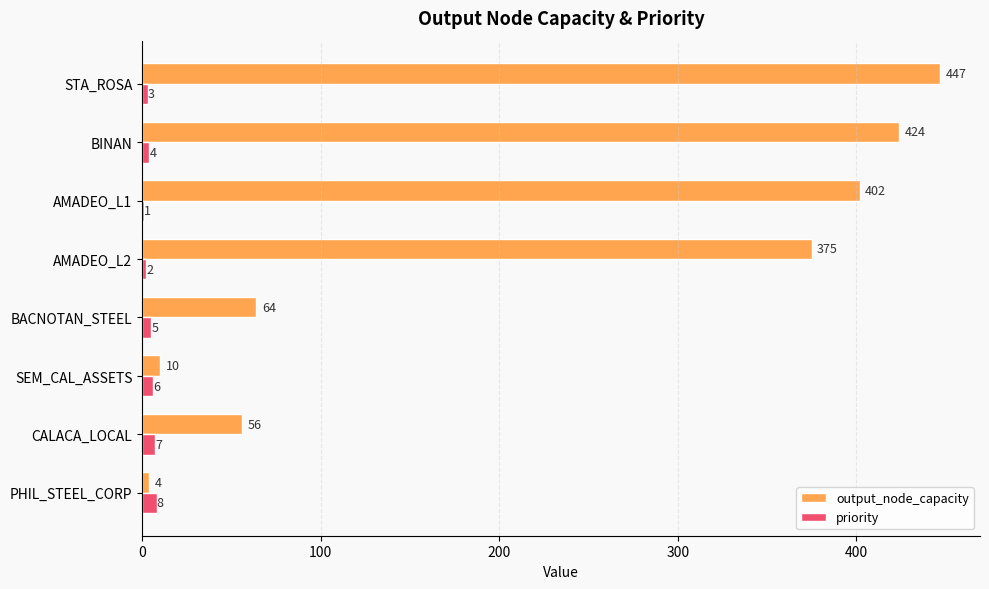

What is the greatest value displayed?

447